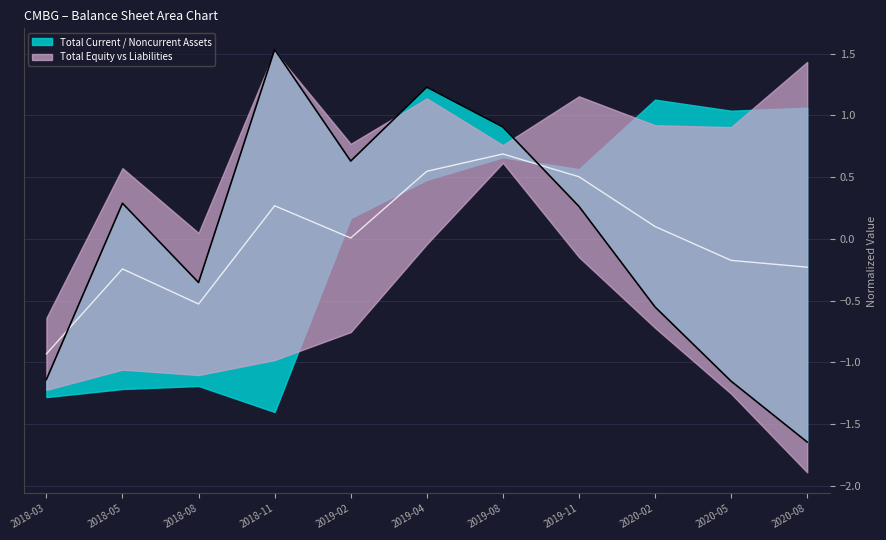

The value of Equity/Liabilities Mid at 2018-03 is -1.5. True or false?

False